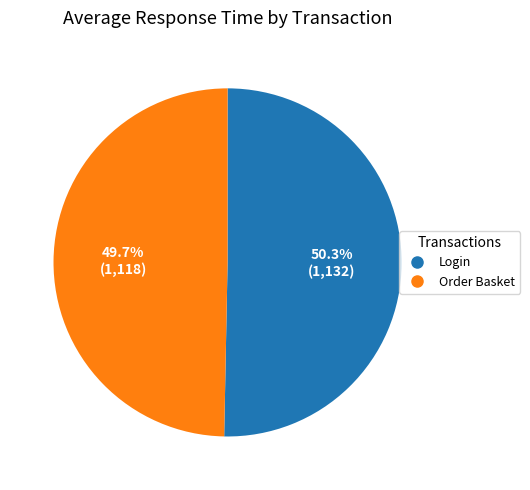

Which slice represents more than half of the pie?

Login